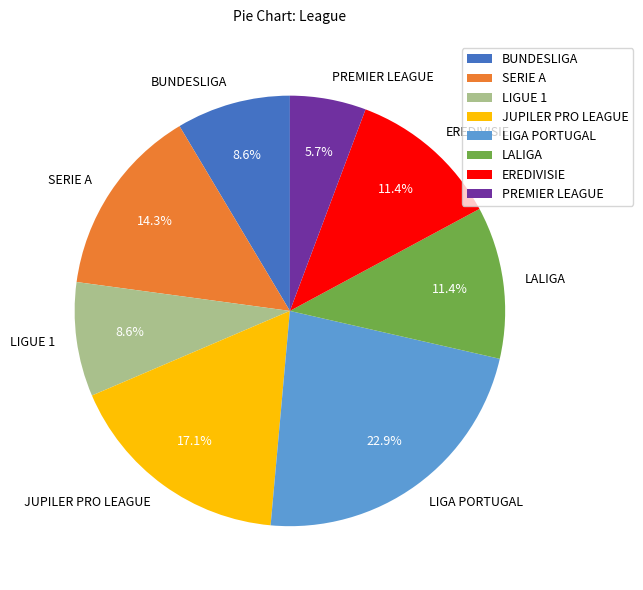

Approximately how many times larger is the value at LIGA PORTUGAL compared to EREDIVISIE?

2.0